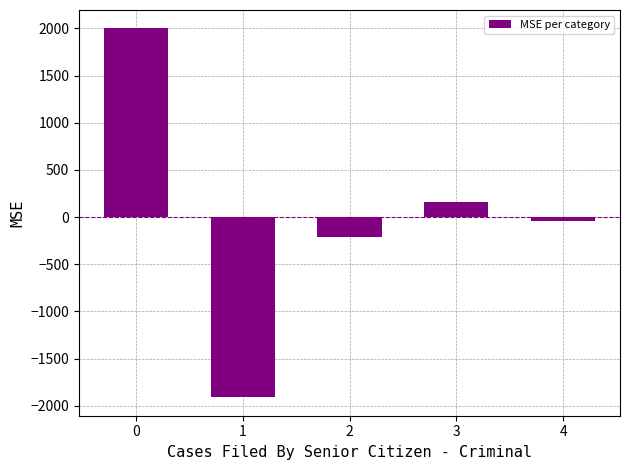

List the labels in order of value, smallest first.

1, 2, 4, 3, 0